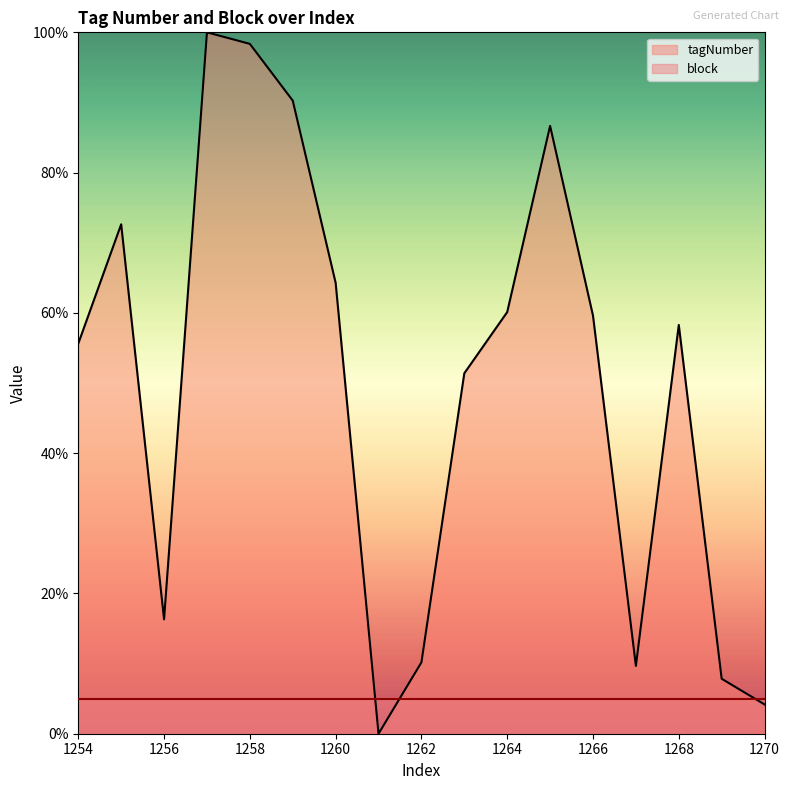

Where is the first local maximum?

1255